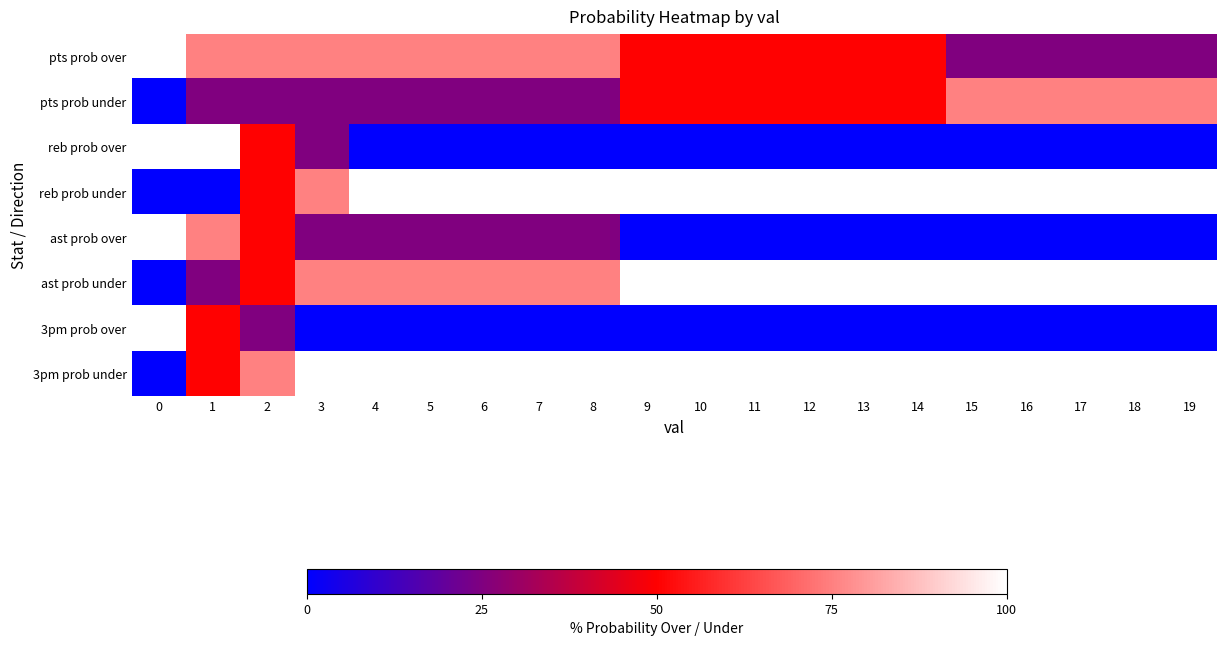

Reading right to left, extract all data points from this chart.

row_0: 19=25	18=25	17=25	16=25	15=25	14=50	13=50	12=50	11=50	10=50	9=50	8=75	7=75	6=75	5=75	4=75	3=75	2=75	1=75	0=100
row_1: 19=75	18=75	17=75	16=75	15=75	14=50	13=50	12=50	11=50	10=50	9=50	8=25	7=25	6=25	5=25	4=25	3=25	2=25	1=25	0=0
row_2: 19=0	18=0	17=0	16=0	15=0	14=0	13=0	12=0	11=0	10=0	9=0	8=0	7=0	6=0	5=0	4=0	3=25	2=50	1=100	0=100
row_3: 19=100	18=100	17=100	16=100	15=100	14=100	13=100	12=100	11=100	10=100	9=100	8=100	7=100	6=100	5=100	4=100	3=75	2=50	1=0	0=0
row_4: 19=0	18=0	17=0	16=0	15=0	14=0	13=0	12=0	11=0	10=0	9=0	8=25	7=25	6=25	5=25	4=25	3=25	2=50	1=75	0=100
row_5: 19=100	18=100	17=100	16=100	15=100	14=100	13=100	12=100	11=100	10=100	9=100	8=75	7=75	6=75	5=75	4=75	3=75	2=50	1=25	0=0
row_6: 19=0	18=0	17=0	16=0	15=0	14=0	13=0	12=0	11=0	10=0	9=0	8=0	7=0	6=0	5=0	4=0	3=0	2=25	1=50	0=100
row_7: 19=100	18=100	17=100	16=100	15=100	14=100	13=100	12=100	11=100	10=100	9=100	8=100	7=100	6=100	5=100	4=100	3=100	2=75	1=50	0=0